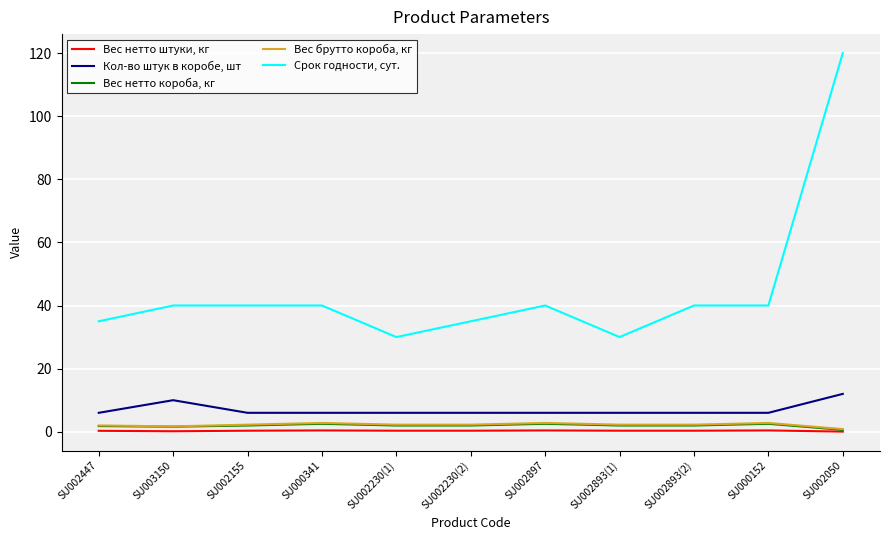

True or false: Срок годности, сут. and Вес нетто штуки, кг cross at least once.

False